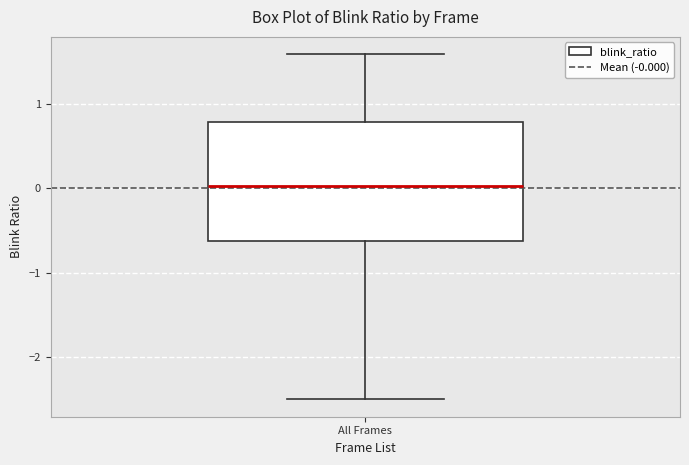

Read this box plot against the y-axis: the position of the median line, the range covered by the box, and the ends of both whiskers. The values are not printed on the chart, so give them approximately, as read against the axis.

median 0.0, box -0.6 to 0.8, whiskers -2.5 to 1.6